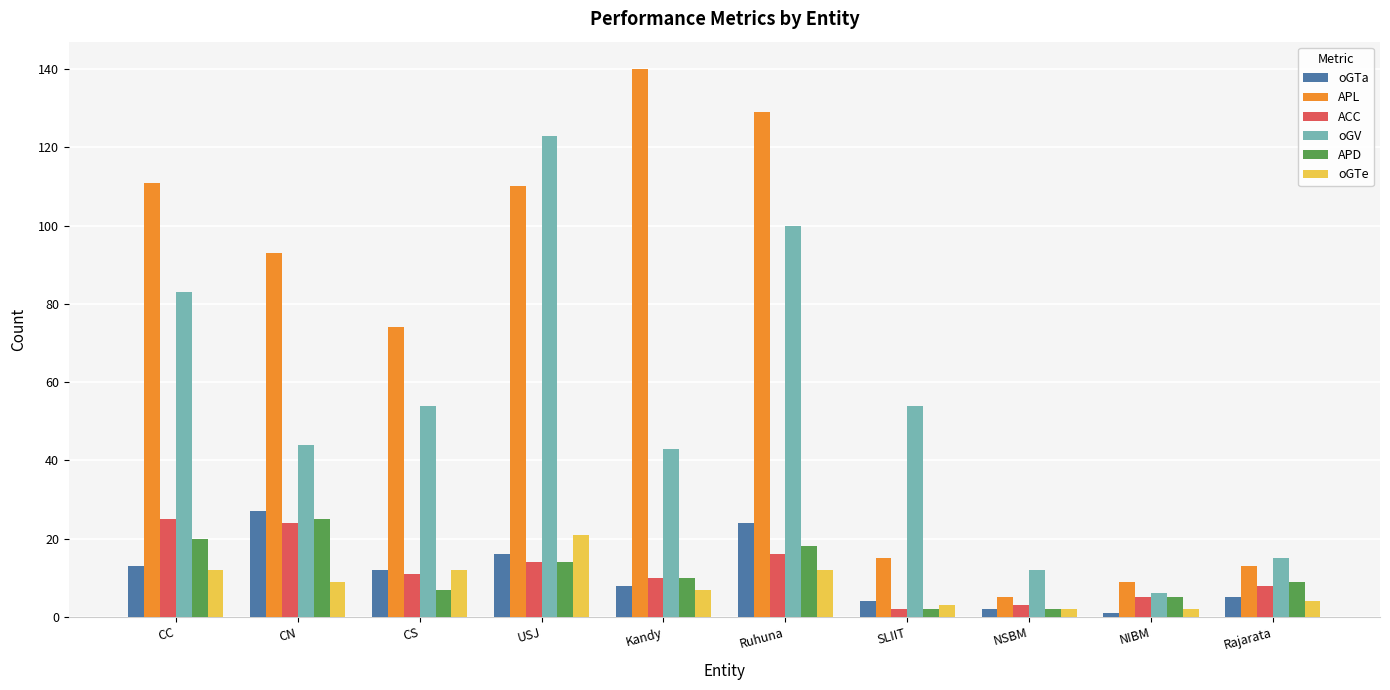

True or false: oGV has a value of 33 at CS.

False